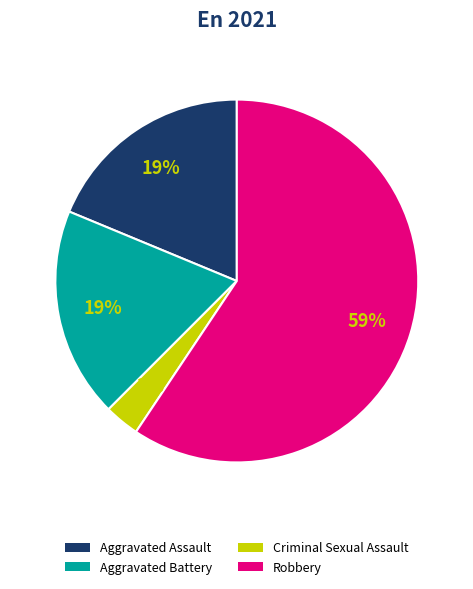

Which slice is the largest?

Robbery